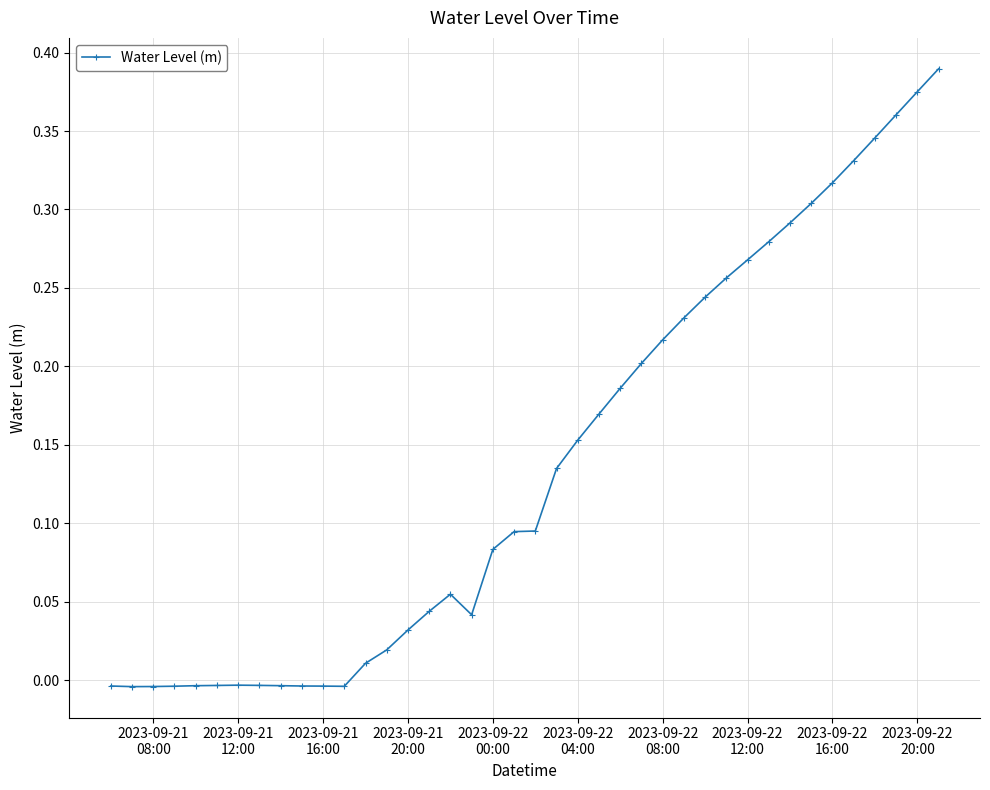

What is the sum of all values?

5.5